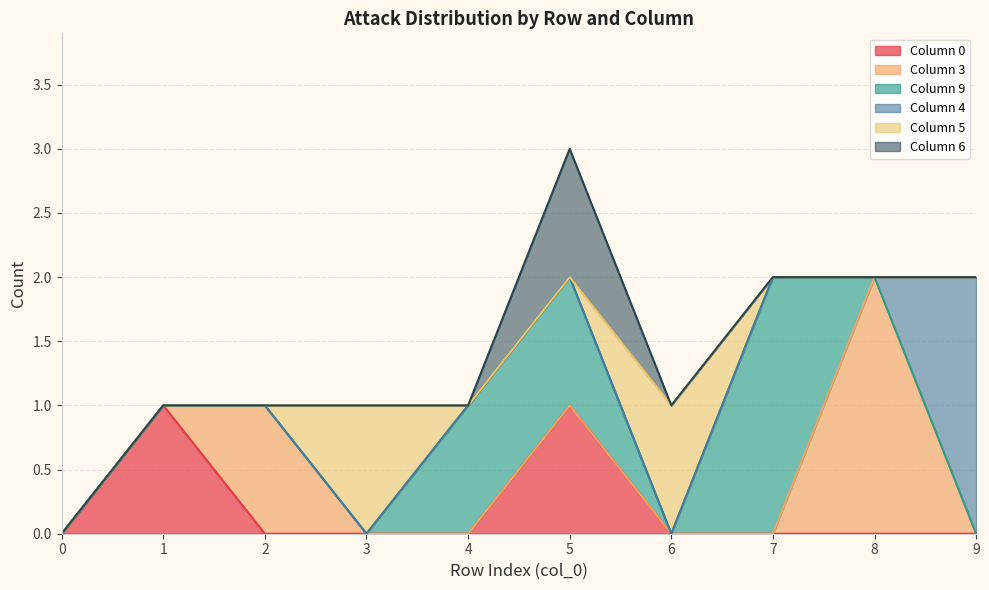

At how many categories does at least one series exceed 0?

9